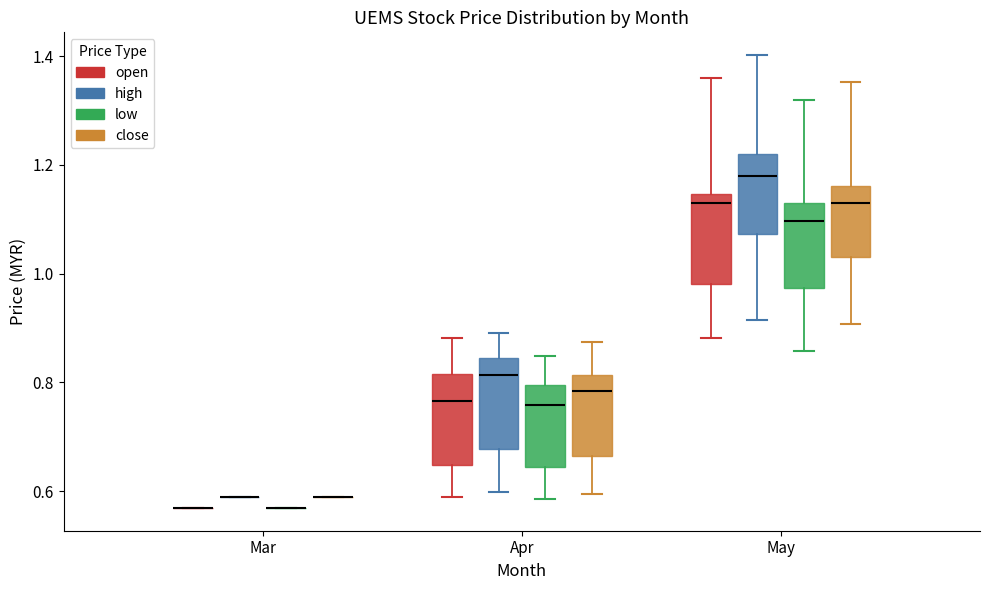

Reading left to right, read every box against the y-axis: the position of its median line, the range the box covers, and the ends of its whiskers. The values are not printed on the chart, so give them approximately, as read against the axis.

Mar (open): box collapsed to a line at 0.56, whiskers 0.56 to 0.56
Mar (high): box collapsed to a line at 0.58, whiskers 0.58 to 0.58
Mar (low): box collapsed to a line at 0.56, whiskers 0.56 to 0.56
Mar (close): box collapsed to a line at 0.58, whiskers 0.58 to 0.58
Apr (open): median 0.76, box 0.64 to 0.82, whiskers 0.58 to 0.88
Apr (high): median 0.82, box 0.68 to 0.84, whiskers 0.60 to 0.90
Apr (low): median 0.76, box 0.64 to 0.80, whiskers 0.58 to 0.84
Apr (close): median 0.78, box 0.66 to 0.82, whiskers 0.60 to 0.88
May (open): median 1.14 (just below the box's upper edge), box 0.98 to 1.14, whiskers 0.88 to 1.36
May (high): median 1.18, box 1.08 to 1.22, whiskers 0.92 to 1.40
May (low): median 1.10, box 0.98 to 1.14, whiskers 0.86 to 1.32
May (close): median 1.14, box 1.04 to 1.16, whiskers 0.90 to 1.36